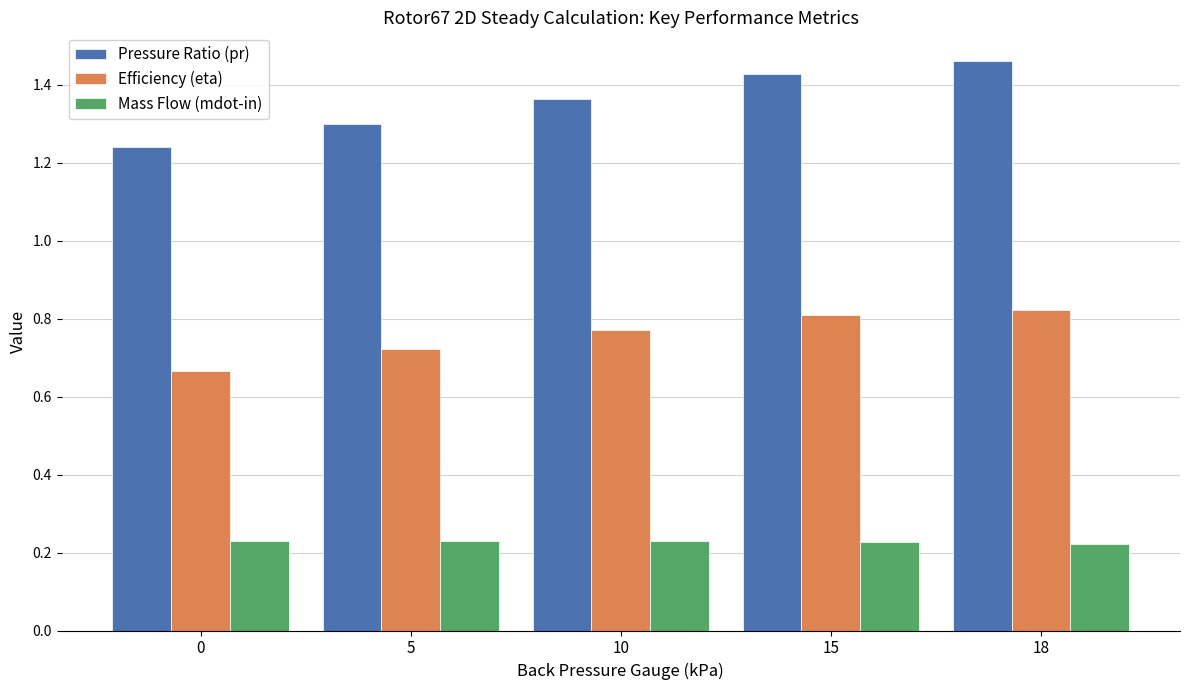

At how many categories does at least one series exceed 0?

5